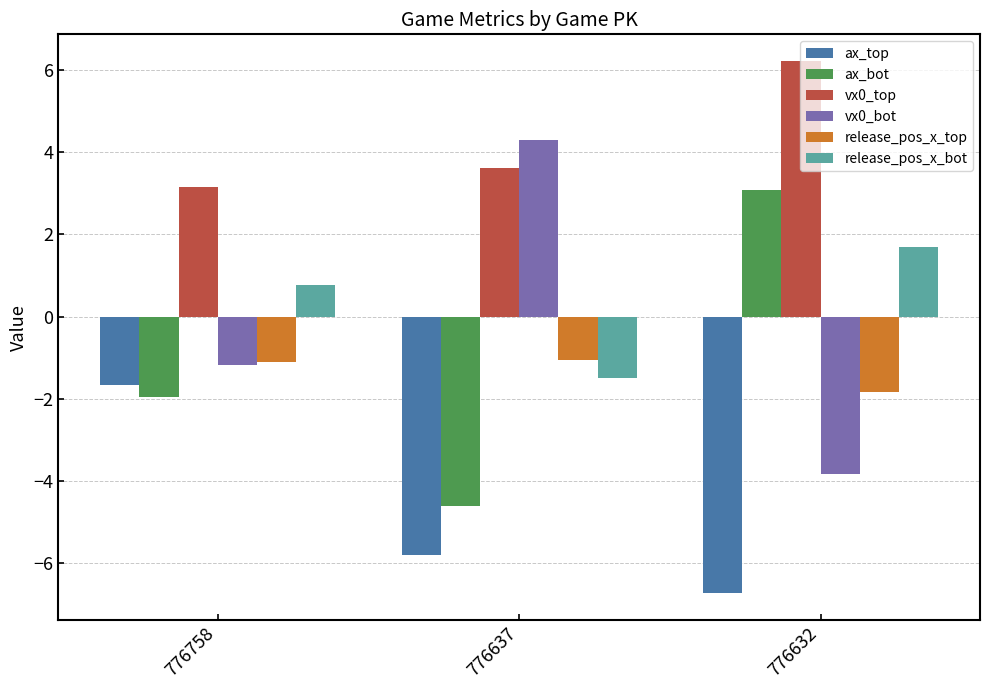

What is the difference between the maximum and minimum values in the ax_top series?

5.1